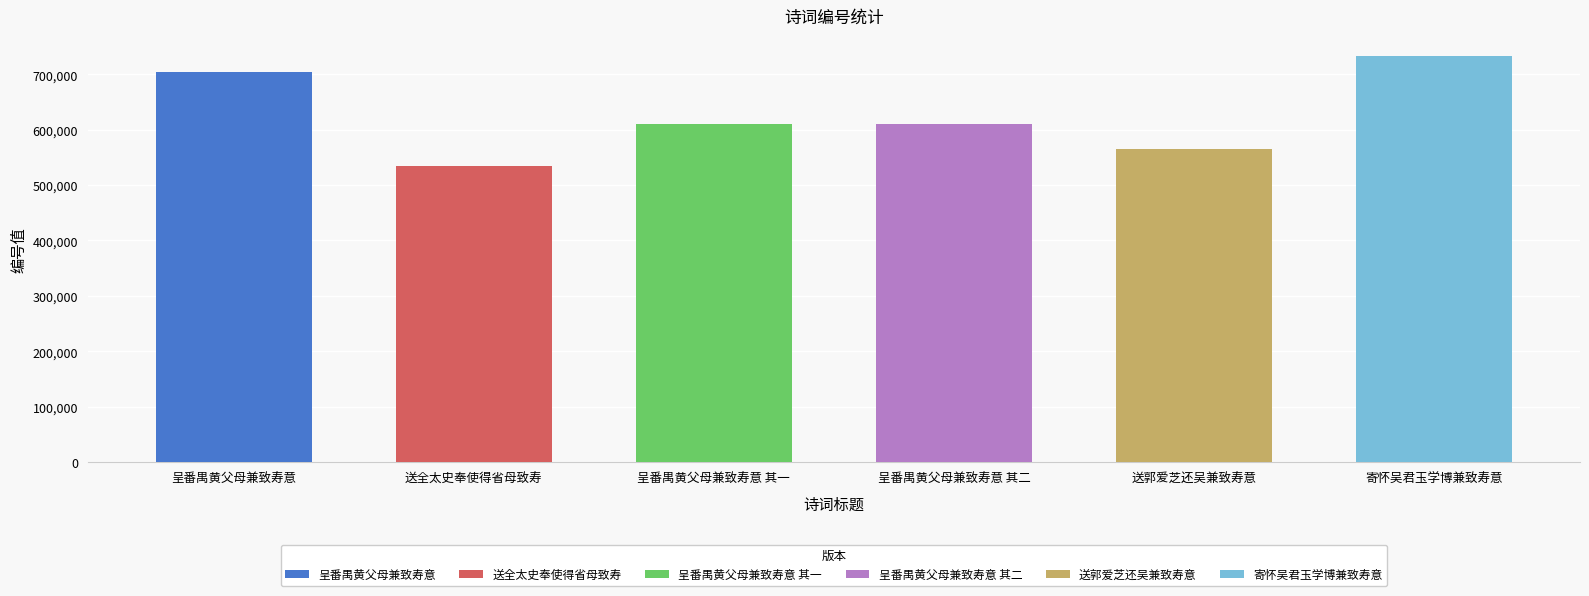

Are the bars grouped side by side (vs. stacked)?

No